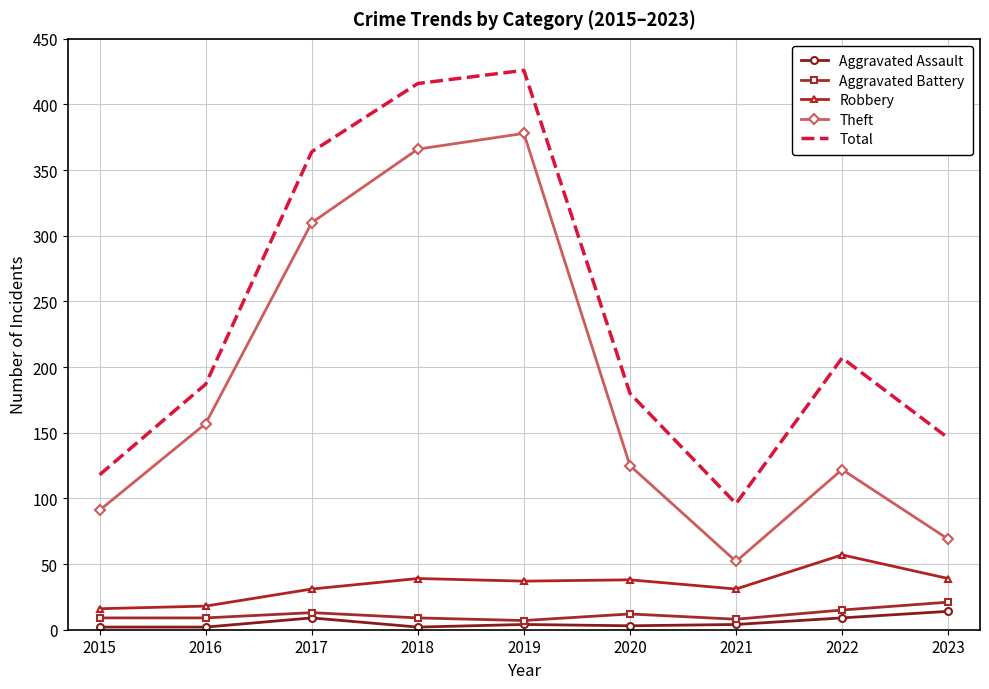

Which label corresponds to the largest value in the chart?

2019